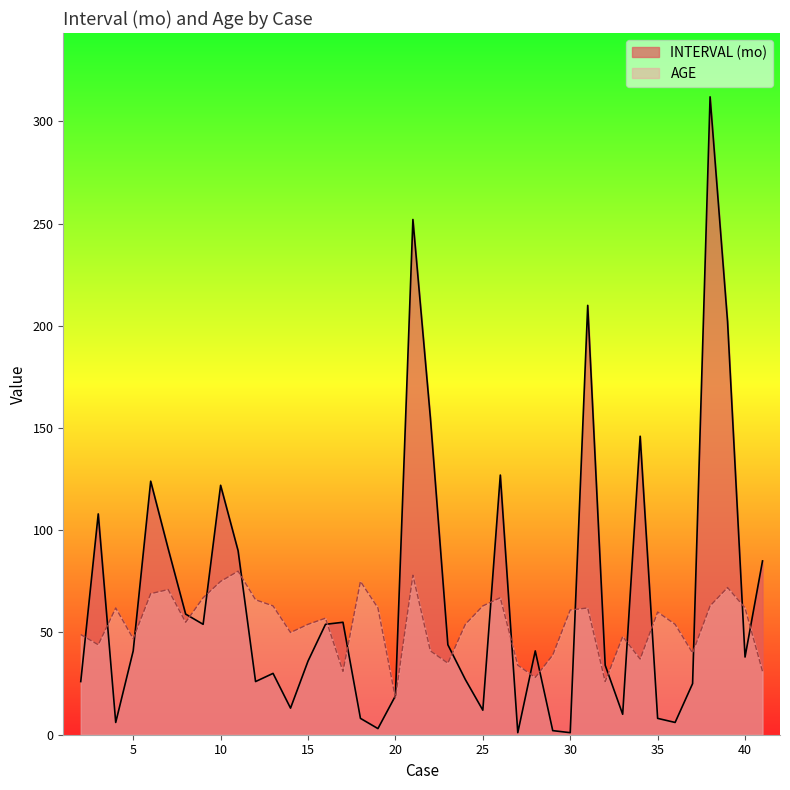

At which label does AGE first exceed 57?

4